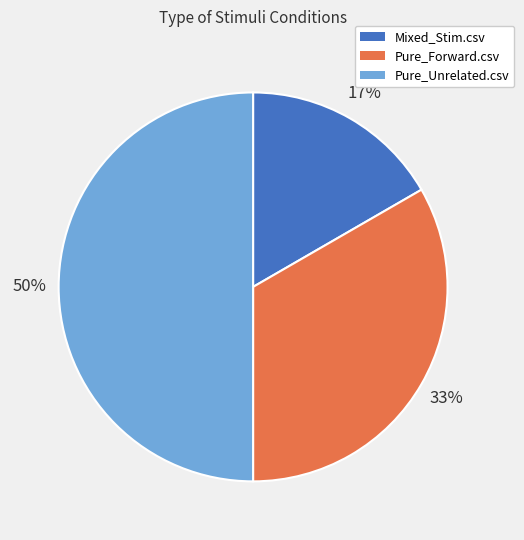

To the nearest percent, what is the average slice percentage?

33%